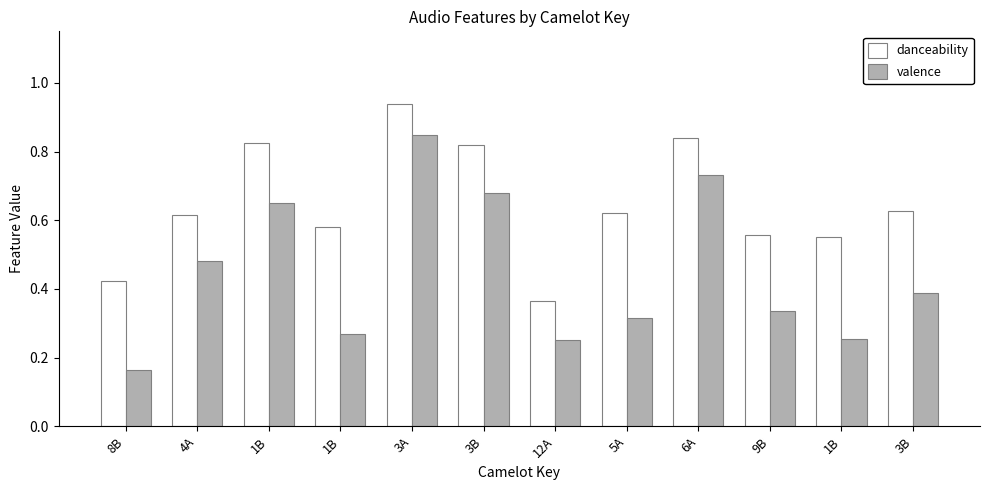

Which category has the highest value across all series?

3A